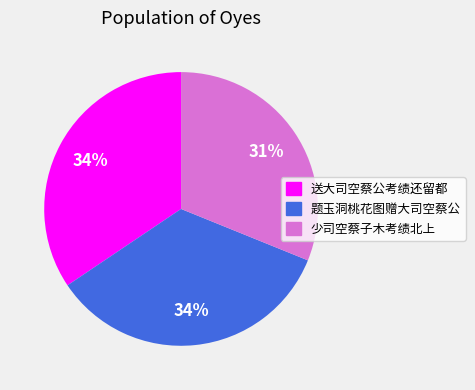

How many segments does this pie chart have?

3